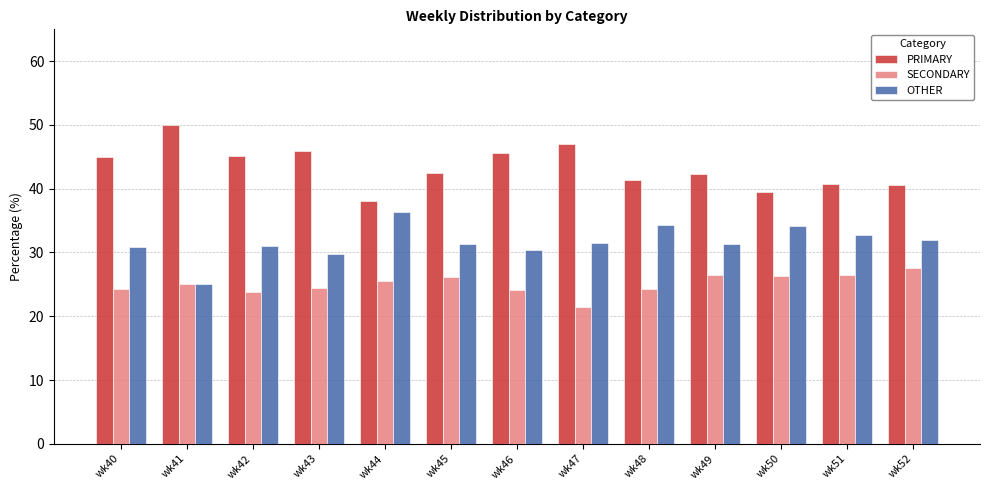

At how many categories does at least one series exceed 29?

13